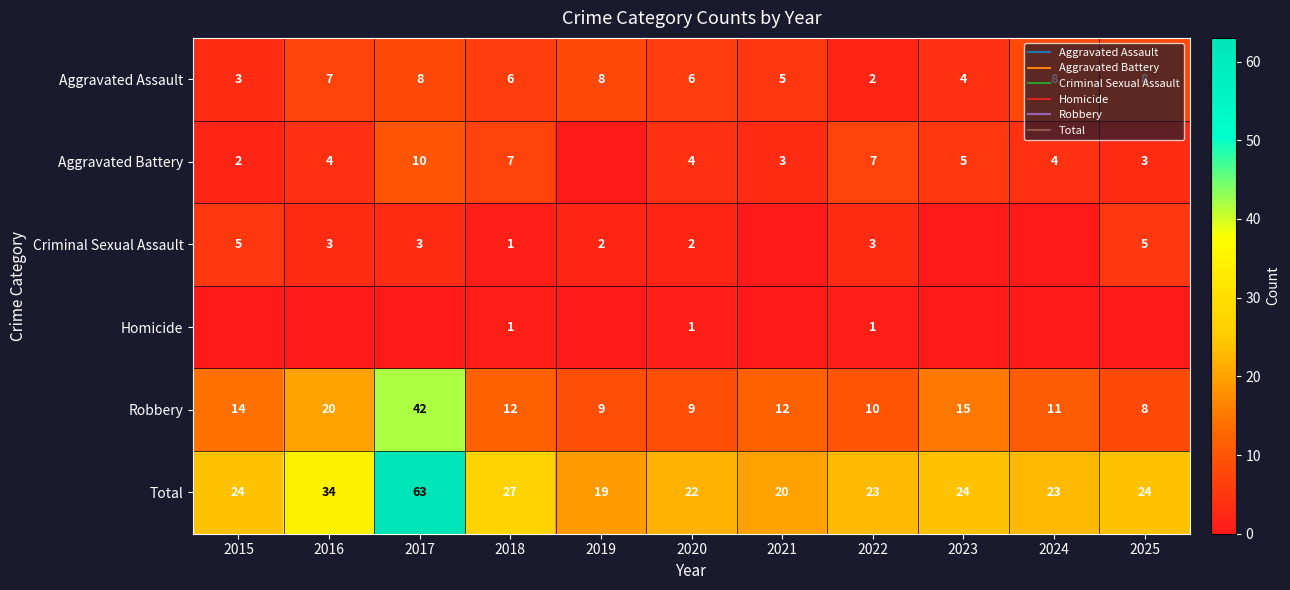

Which has a higher value, 2016 or 2019?

2019